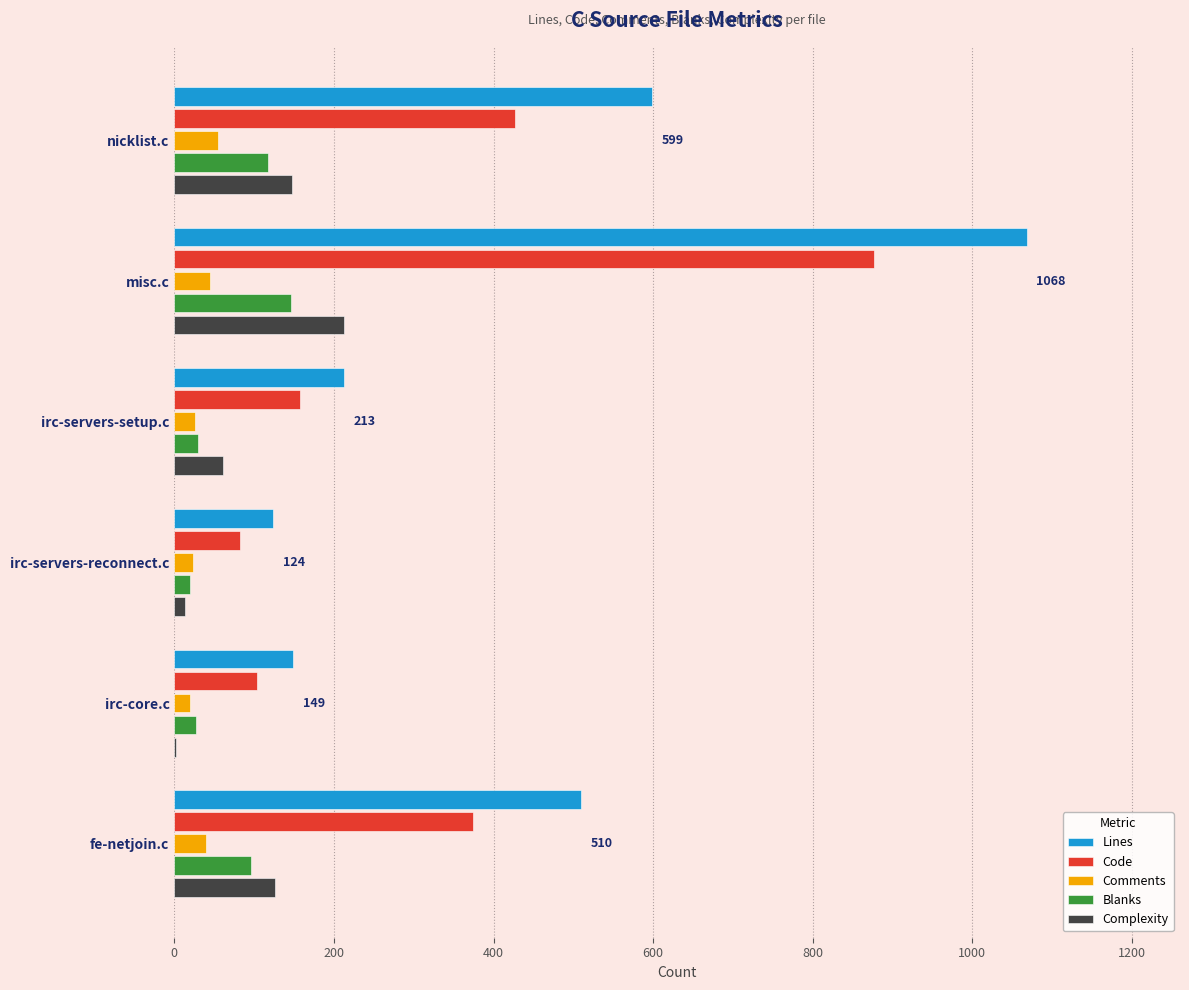

How many distinct data groups are displayed?

5